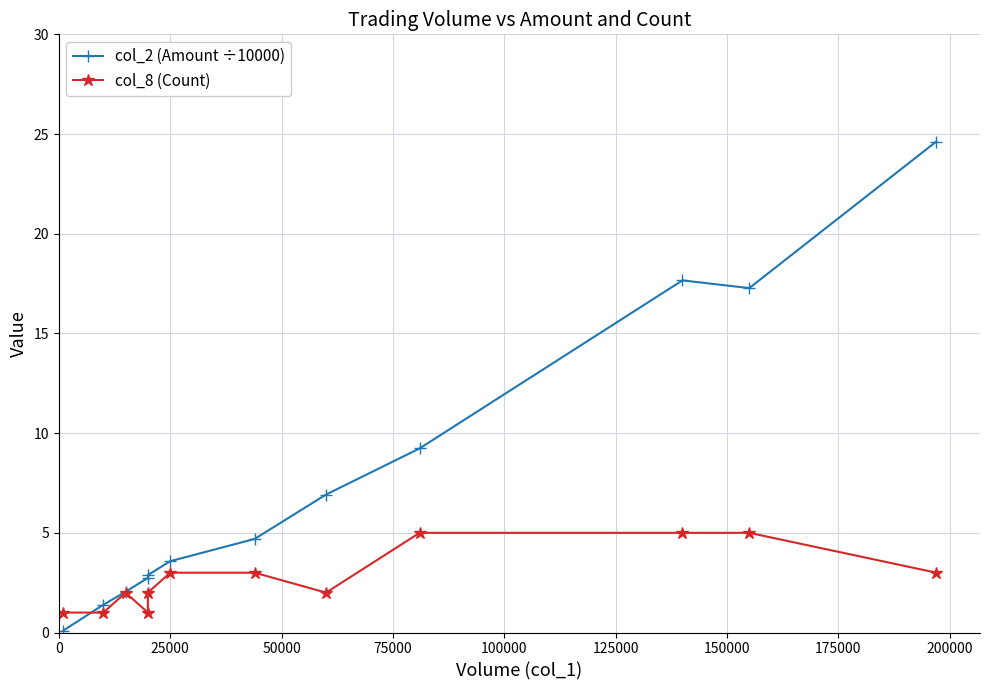

Which series ends up on top after the final intersection of col_2 (Amount ÷10000) and col_8 (Count)?

col_2 (Amount ÷10000)